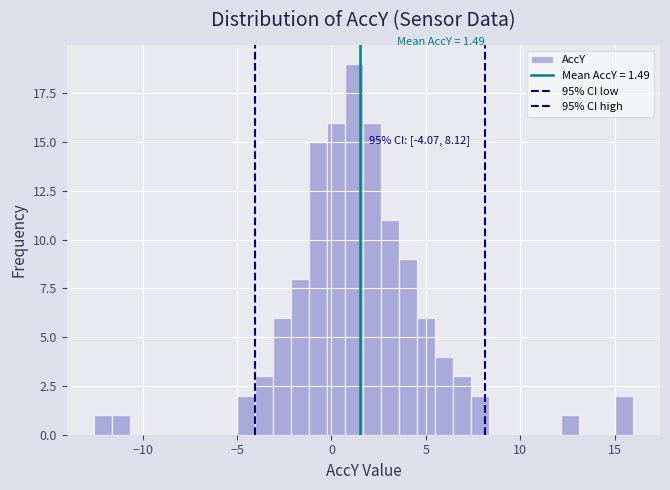

Read against the x-axis, roughly where is the centre of the tallest bar?

1.0